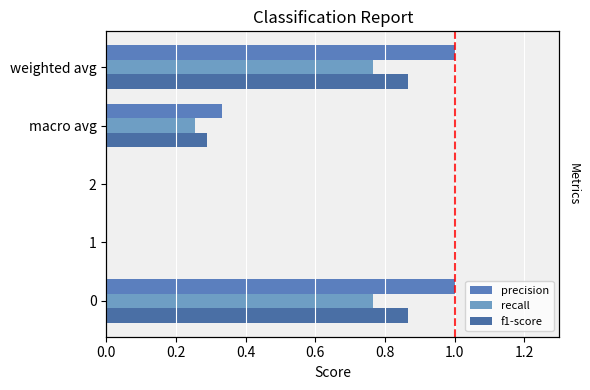

What is the difference between the second highest and second lowest values in the recall series?

0.8